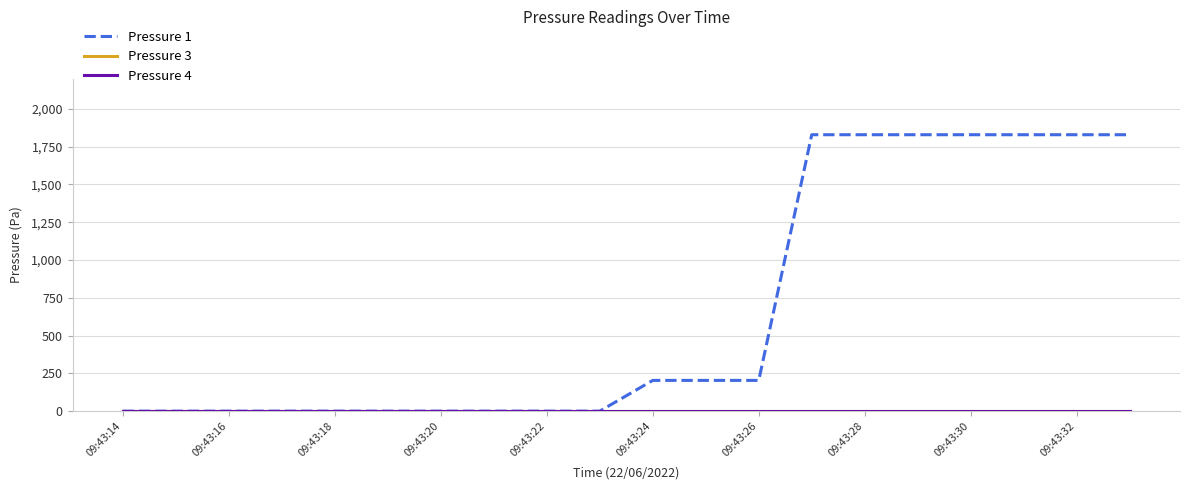

Which series has the widest spread of values?

Pressure 1